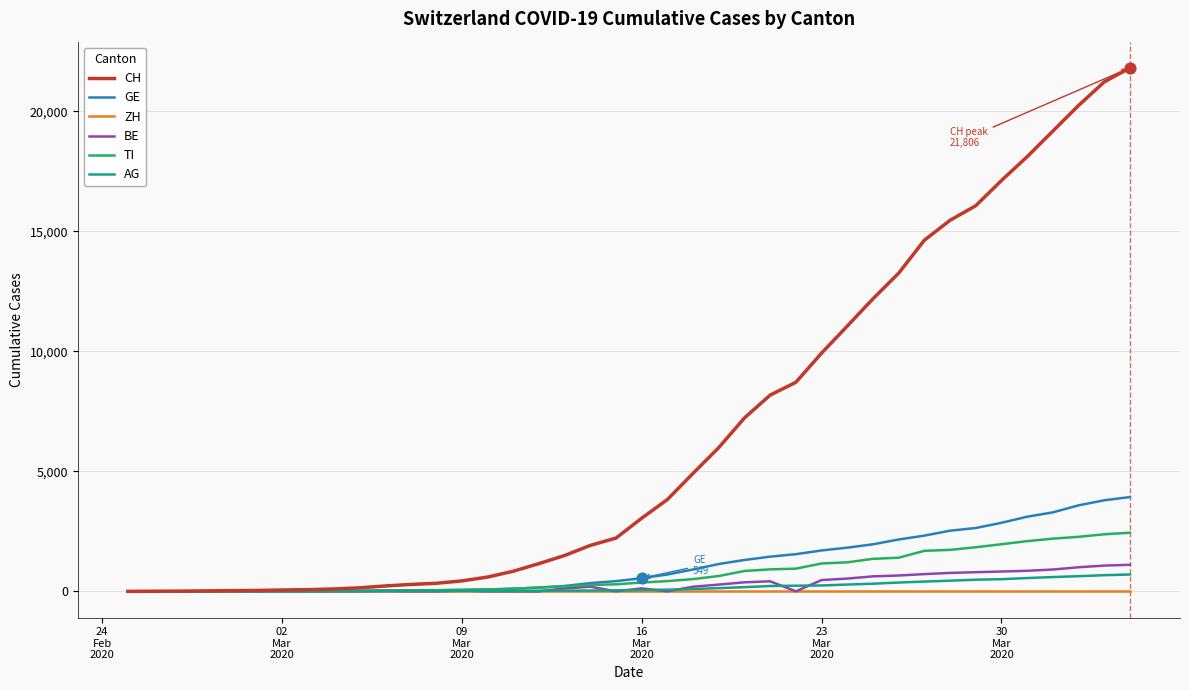

Which series has the widest spread of values?

CH